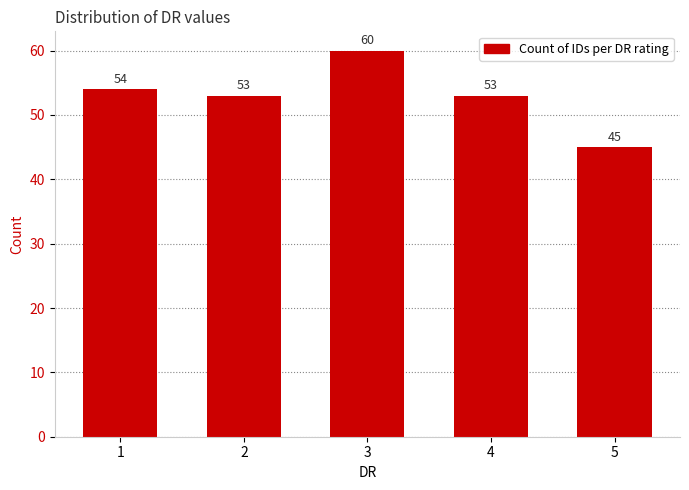

Between 2 and 3, which is larger?

3